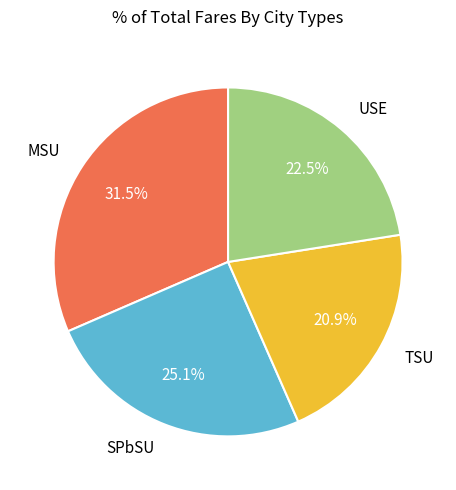

To the nearest percent, what is the difference between the SPbSU and USE slice percentages?

3%